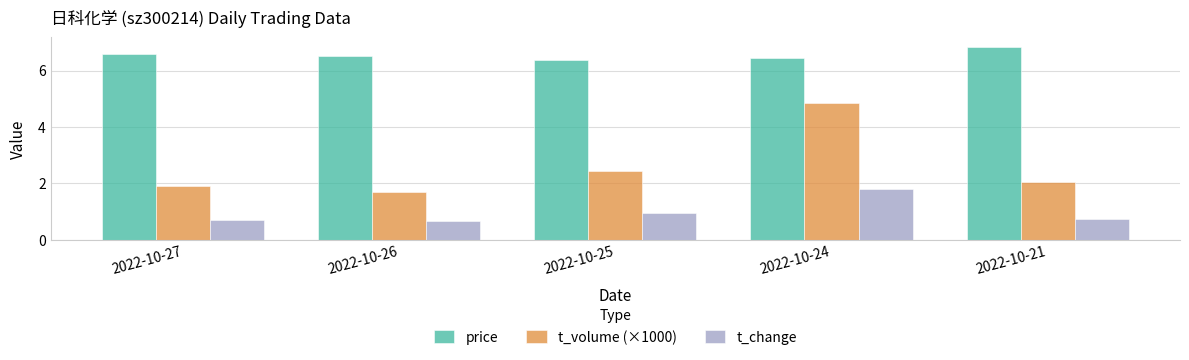

What is the value of the t_volume (×1000) bar at the 4th from the left?

4.9